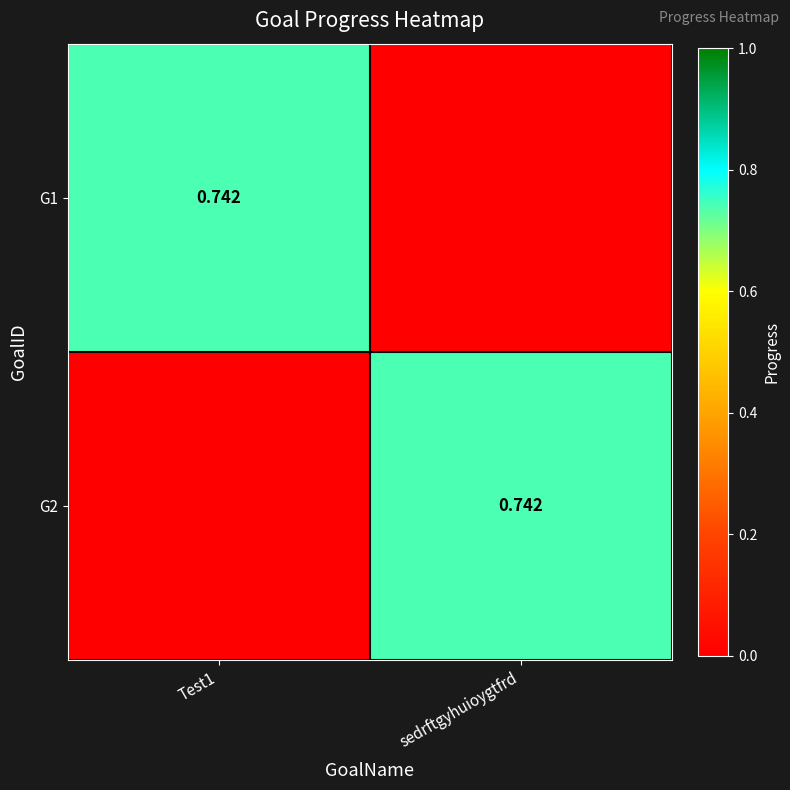

How many series are shown in this chart?

2